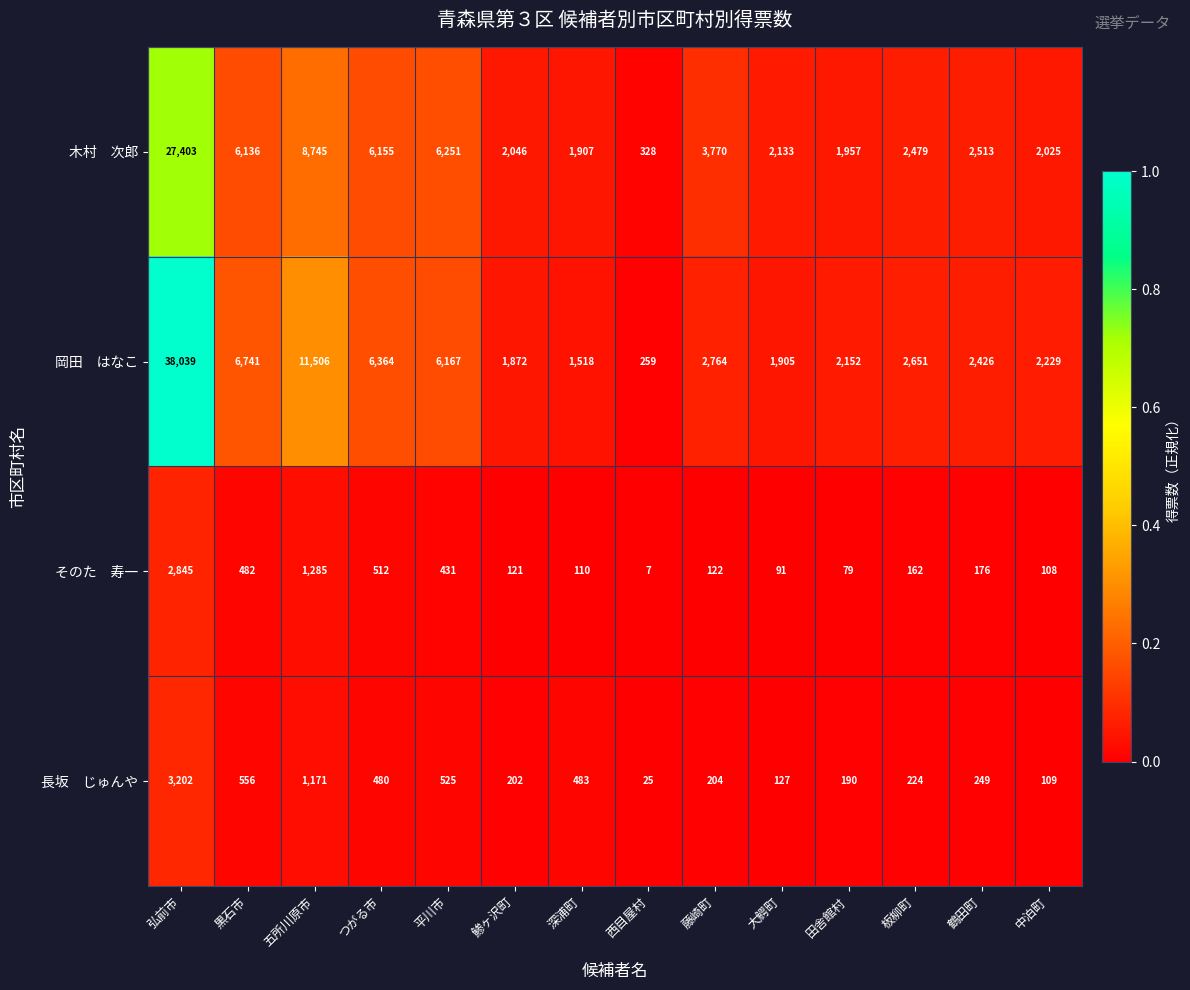

What is the difference between the highest and lowest values at つがる市?

5884